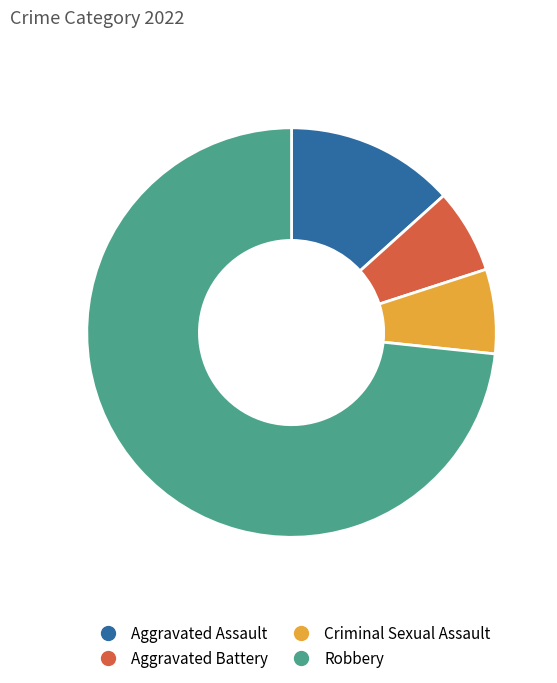

How many segments does this pie chart have?

4